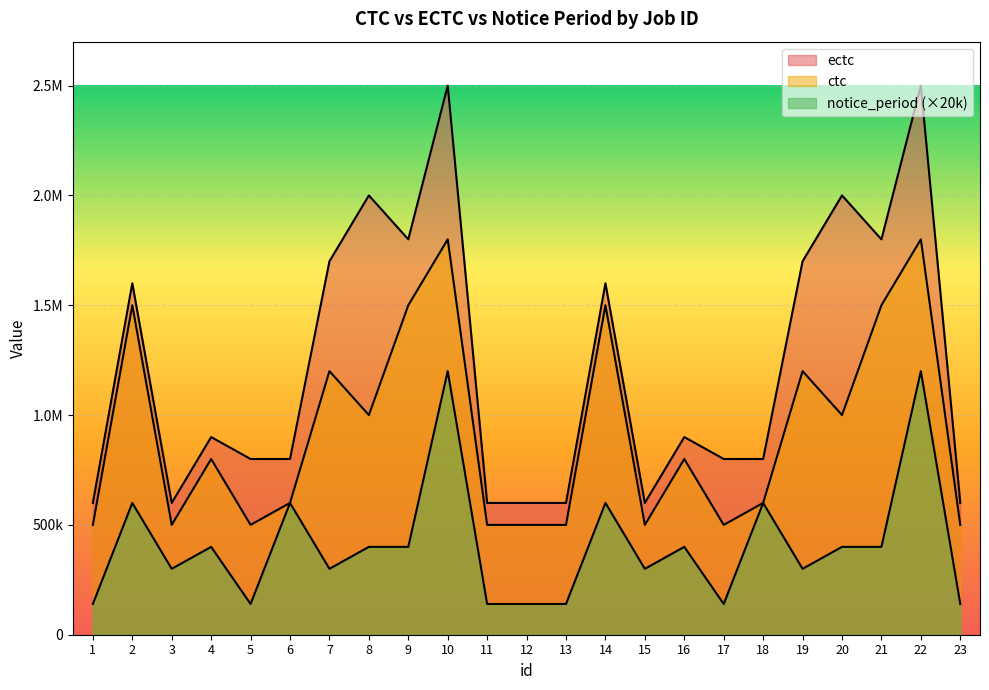

How many interior local valleys does the notice_period series have?

6